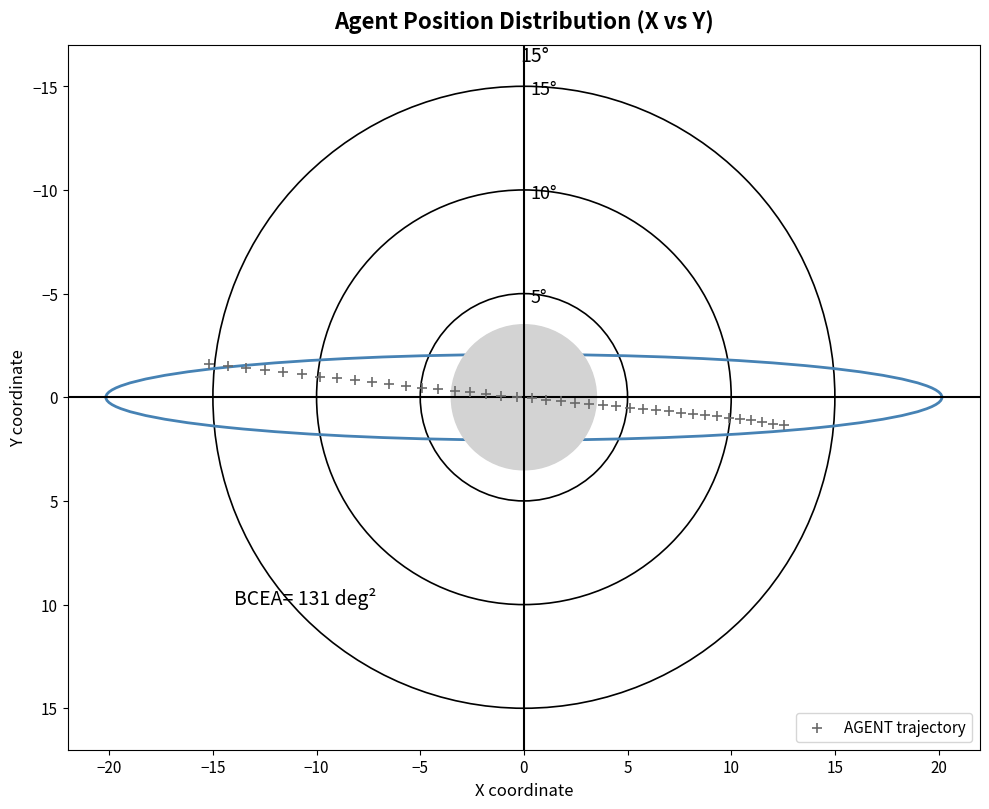

What is the range of X values (max minus min)?

27.7